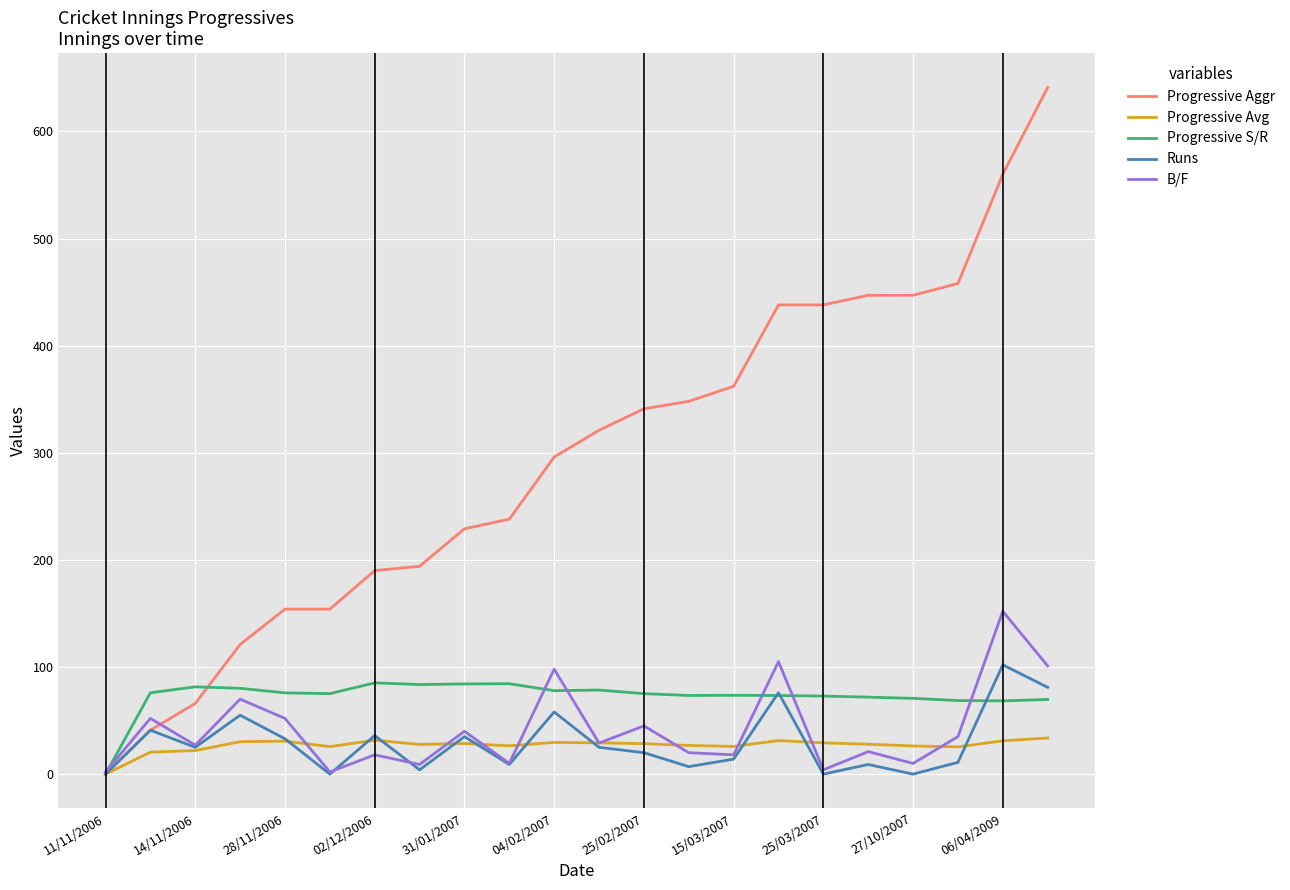

Which series has the largest range (max minus min)?

Progressive Aggr